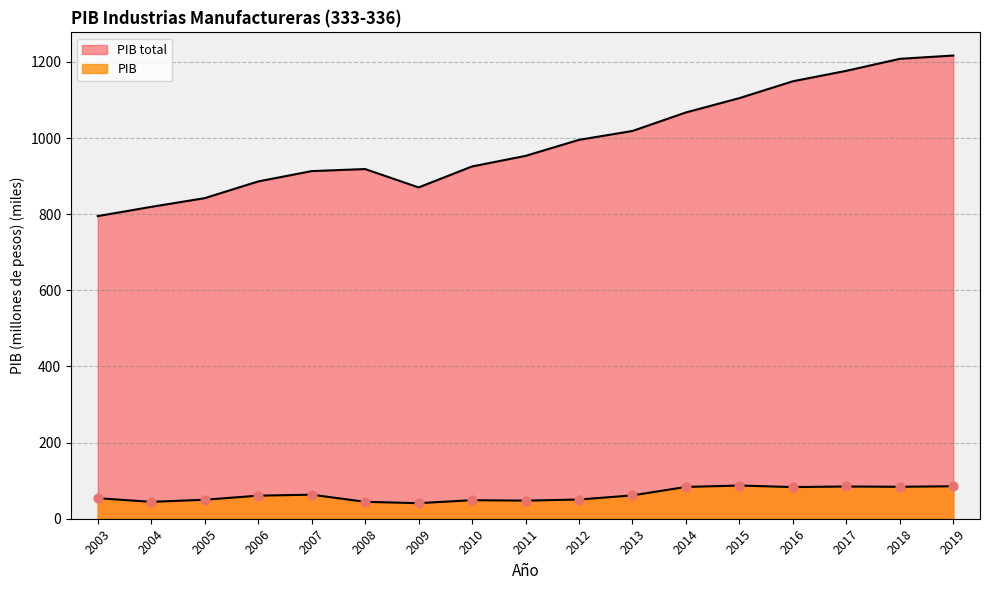

At which category is the sum across all series the highest?

2019